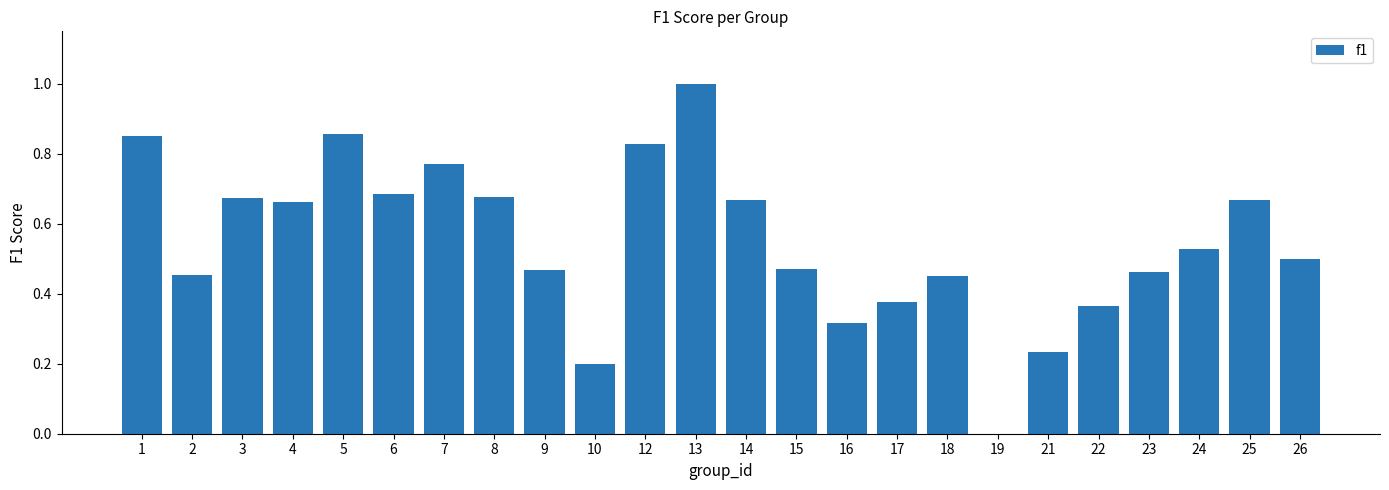

How many values are above zero?

23